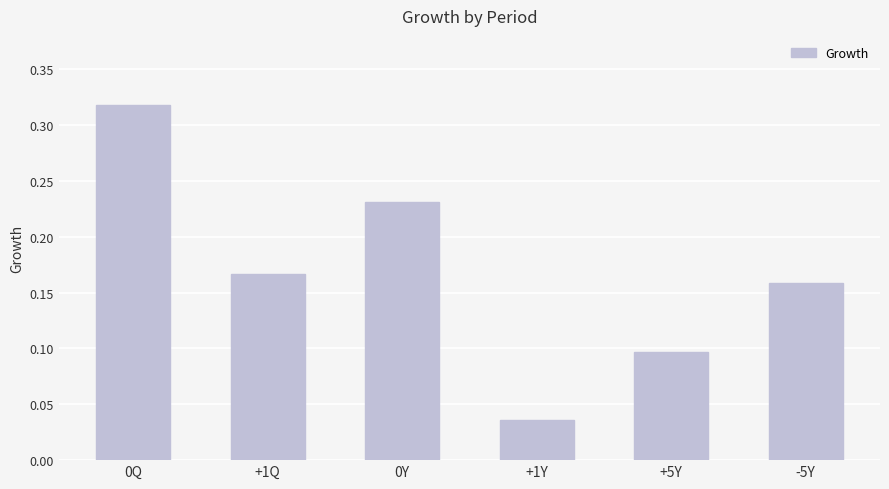

Which label corresponds to the smallest value in the chart?

+1Y